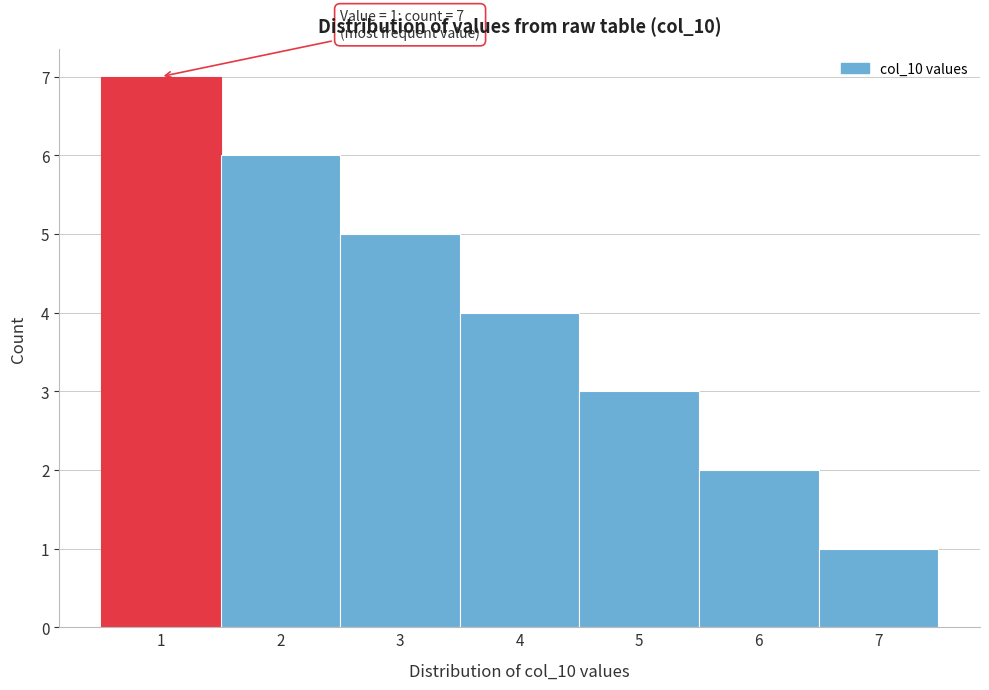

Which range on the x-axis has the tallest bar?

0.5 to 1.5